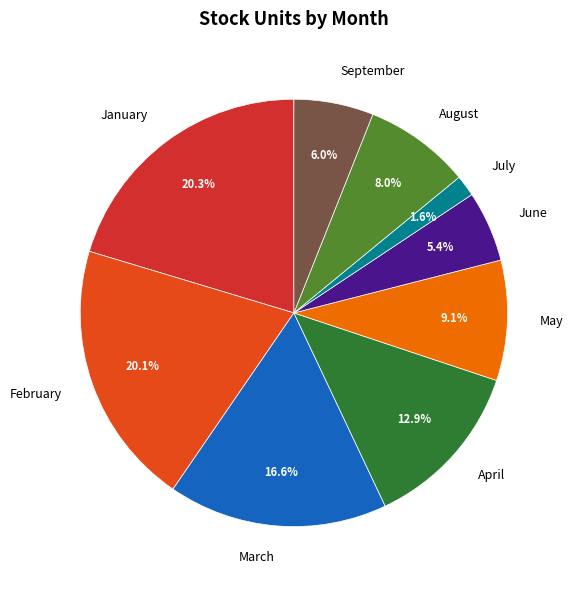

Is August the majority of the pie?

No